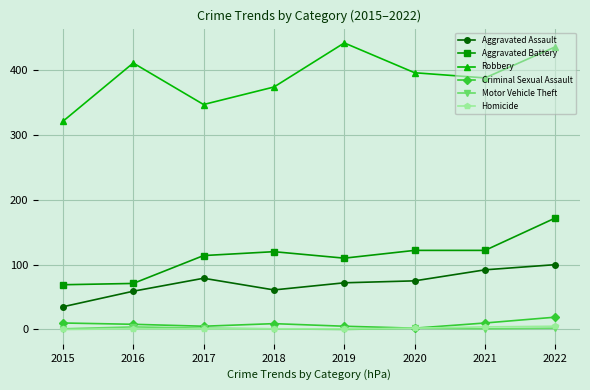

True or false: Criminal Sexual Assault and Aggravated Battery intersect in this chart.

False